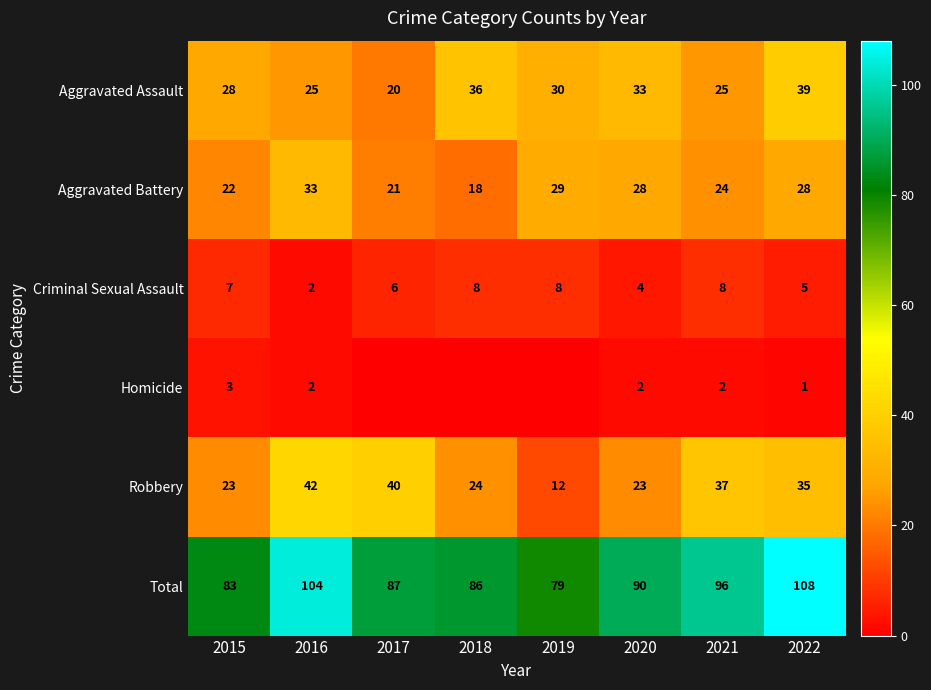

What is the sum of the Aggravated Battery values at 2021 and 2015?

46